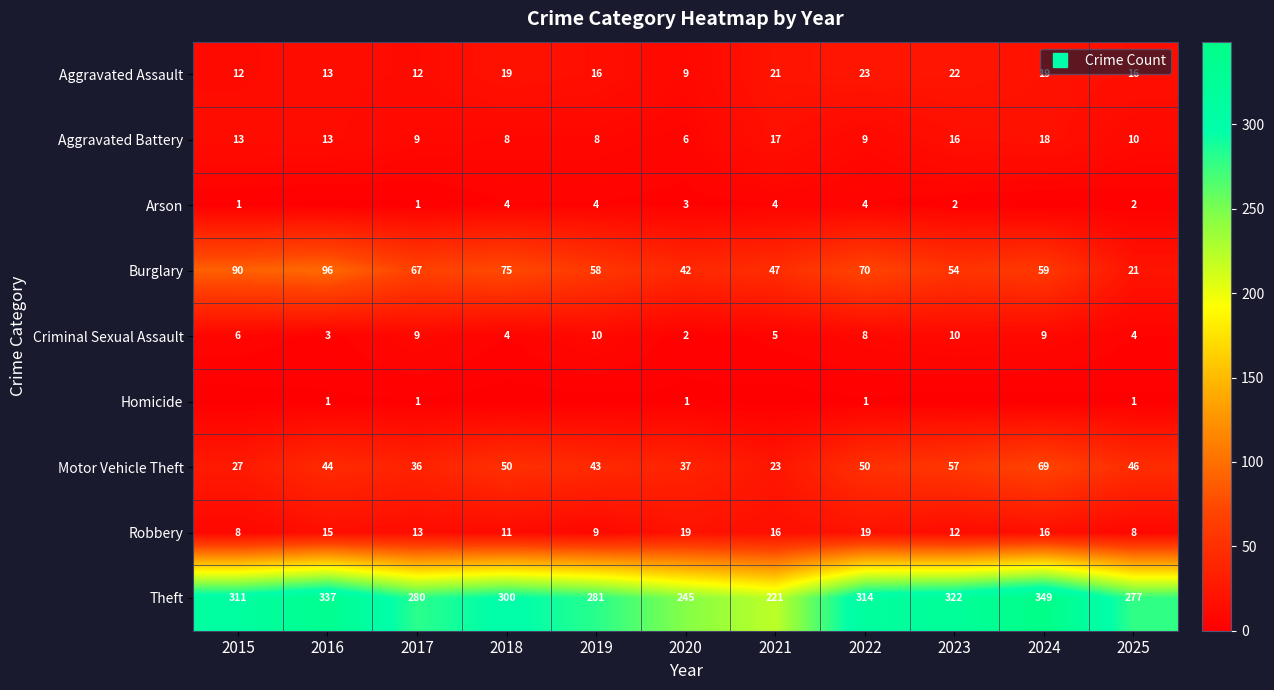

What is the maximum value shown in the chart?

349